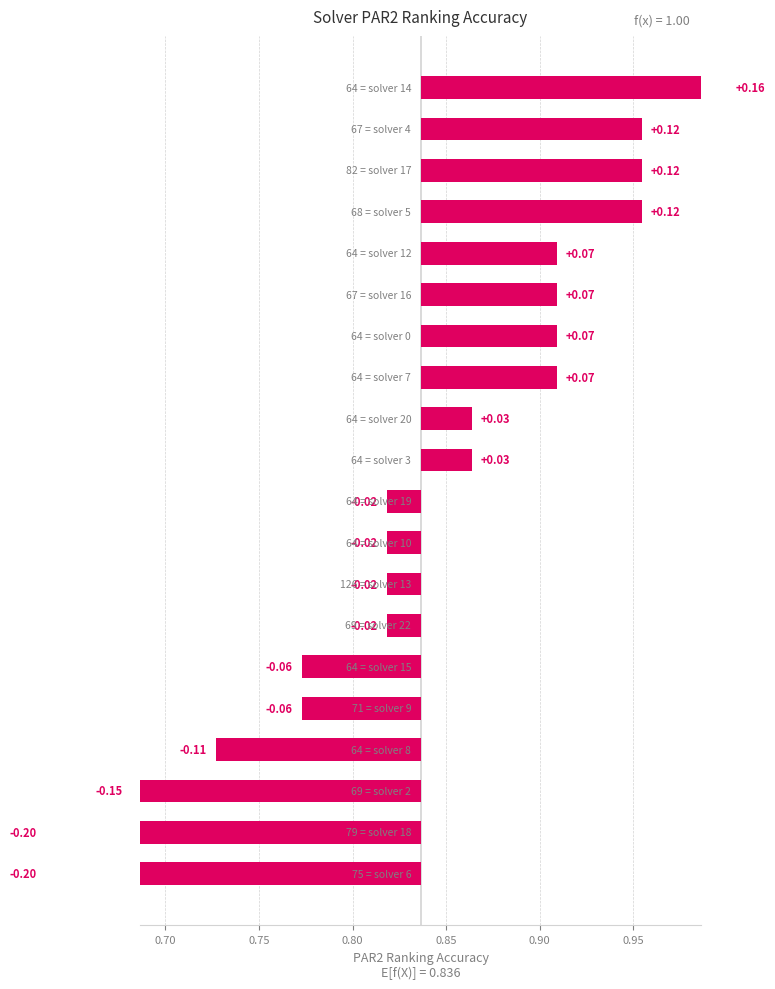

Which has a higher value, 2 or 22?

22